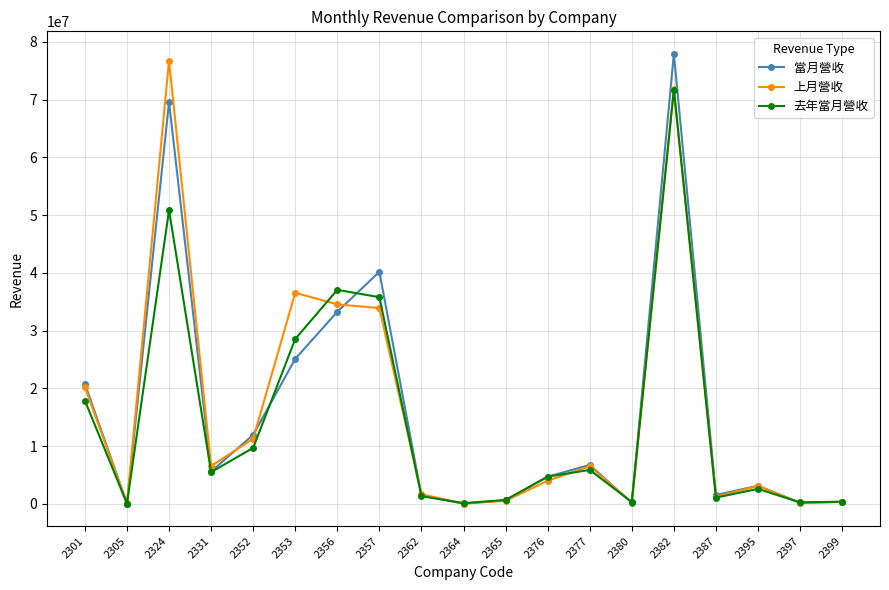

Where is the first local maximum for 當月營收?

2324